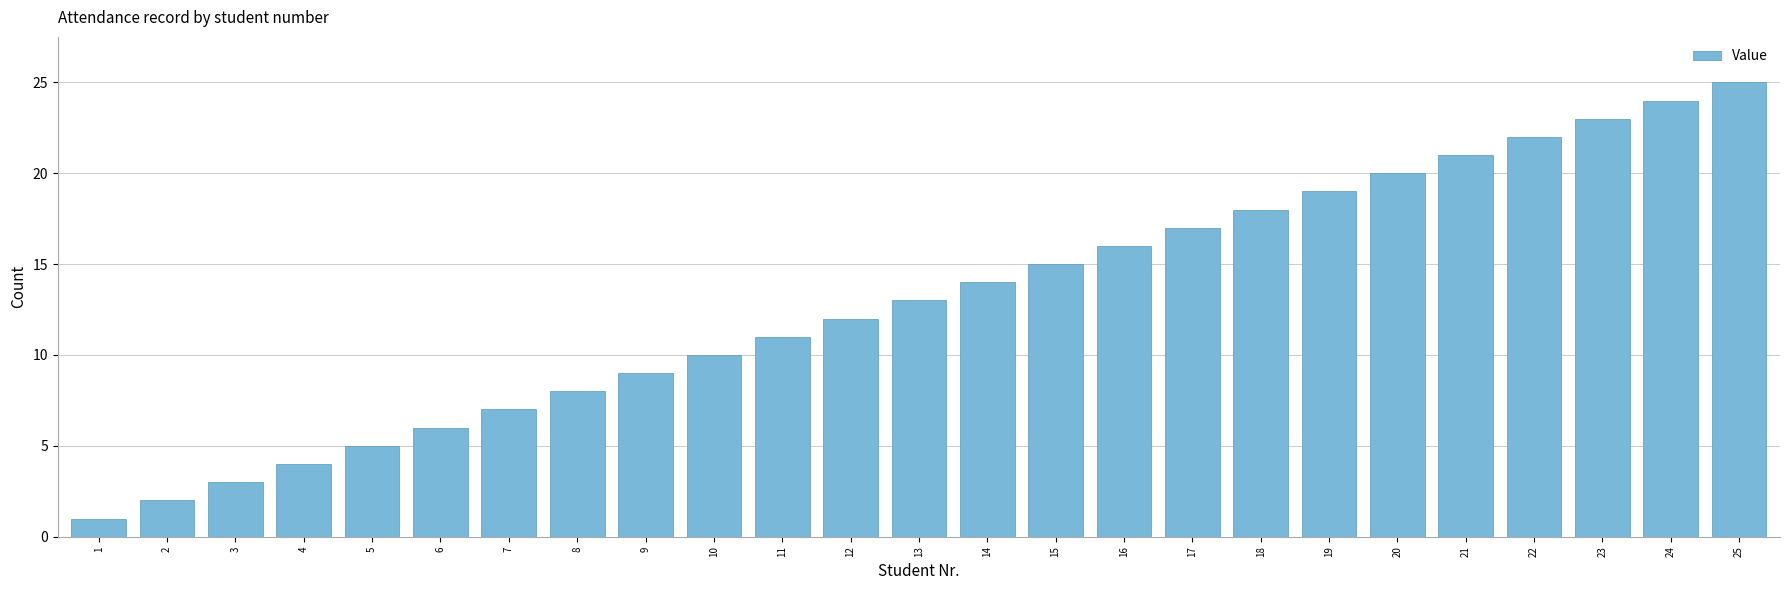

Is it true that the value at 10 is 5?

False